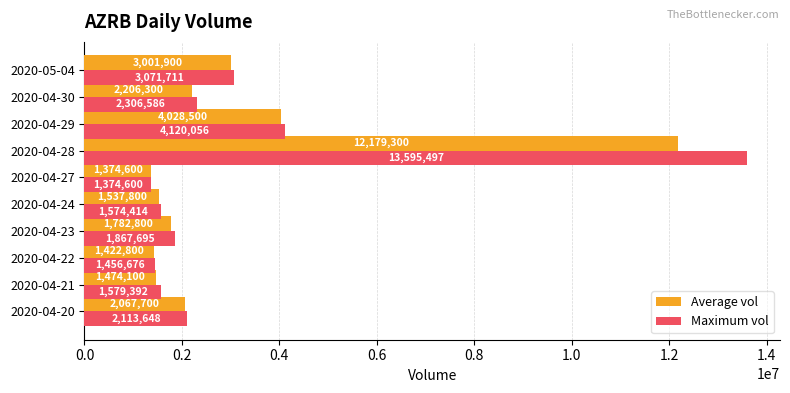

What is the sum of all Average vol values?

31075800